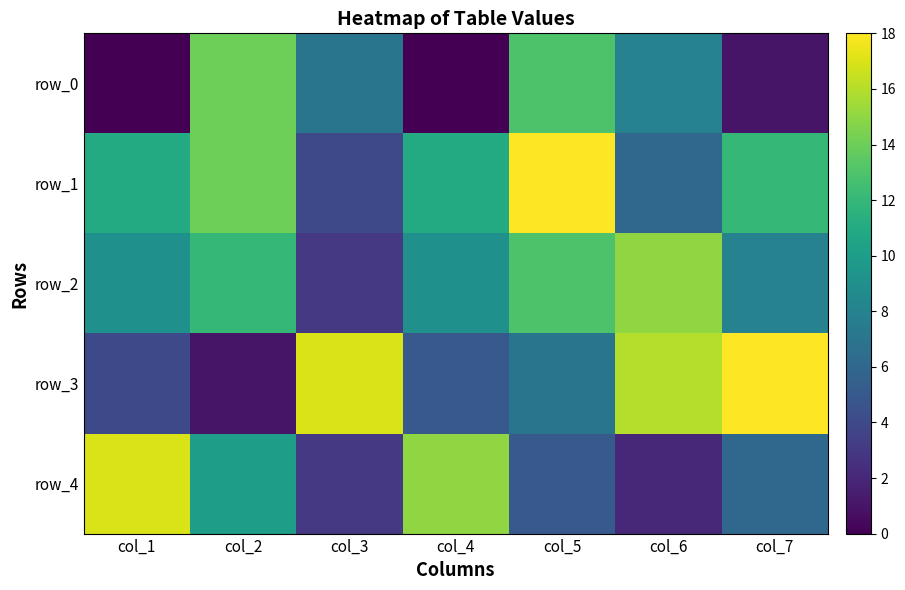

Rank the categories by row_3 value from highest to lowest.

col_7, col_3, col_6, col_5, col_4, col_1, col_2